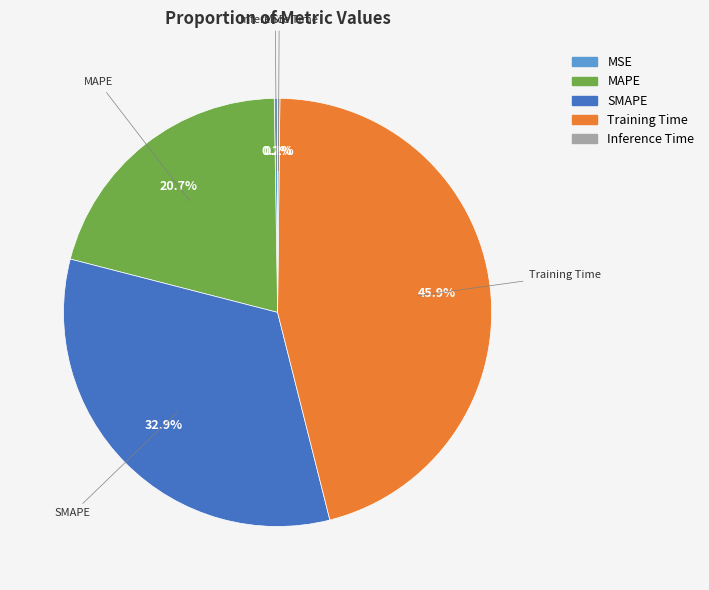

What percentage is the MAPE slice, to the nearest percent?

21%